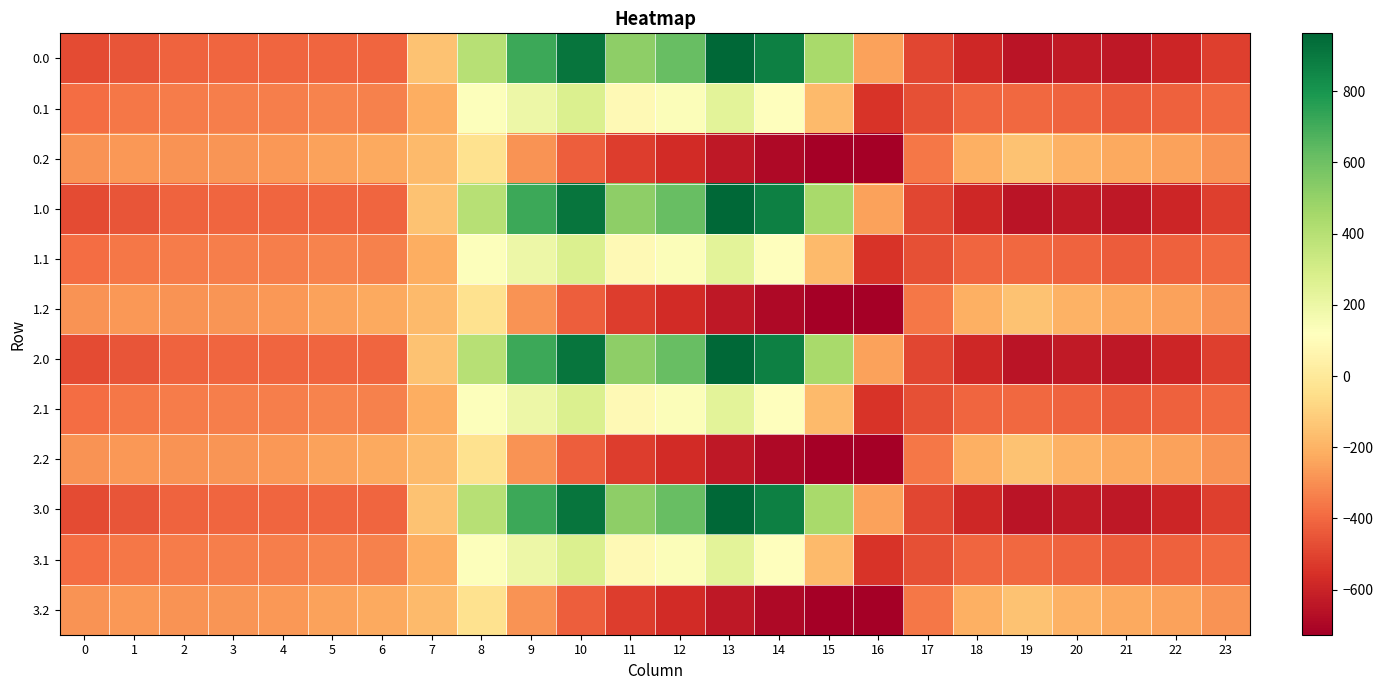

Reading left to right, what are all the values shown in this chart?

0.0: 0=-482.0	1=-449.5	2=-410.3	3=-404.4	4=-404.9	5=-403.8	6=-408.0	7=-150.1	8=395.3	9=716.9	10=916.2	11=516.0	12=619.4	13=962.7	14=870.3	15=443.0	16=-250.9	17=-494.8	18=-586.7	19=-649.2	20=-629.9	21=-638.4	22=-592.3	23=-511.3
0.1: 0=-384.6	1=-361.1	2=-347.9	3=-342.7	4=-339.6	5=-325.7	6=-332.2	7=-217.1	8=125.2	9=191.1	10=274.1	11=87.0	12=134.6	13=241.5	14=113.7	15=-173.1	16=-547.3	17=-466.6	18=-405.4	19=-400.2	20=-414.5	21=-432.4	22=-419.9	23=-399.4
0.2: 0=-287.1	1=-272.7	2=-285.5	3=-281.0	4=-274.4	5=-245.0	6=-228.8	7=-176.6	8=-35.3	9=-288.5	10=-423.5	11=-520.6	12=-571.2	13=-640.4	14=-687.4	15=-725.8	16=-726.6	17=-362.4	18=-210.0	19=-151.0	20=-199.2	21=-226.4	22=-247.4	23=-287.5
1.0: 0=-482.0	1=-449.5	2=-410.3	3=-404.4	4=-404.9	5=-403.8	6=-408.0	7=-150.1	8=395.3	9=716.9	10=916.2	11=516.0	12=619.4	13=962.7	14=870.3	15=443.0	16=-250.9	17=-494.8	18=-586.7	19=-649.2	20=-629.9	21=-638.4	22=-592.3	23=-511.3
1.1: 0=-384.6	1=-361.1	2=-347.9	3=-342.7	4=-339.6	5=-325.7	6=-332.2	7=-217.1	8=125.2	9=191.1	10=274.1	11=87.0	12=134.6	13=241.5	14=113.7	15=-173.1	16=-547.3	17=-466.6	18=-405.4	19=-400.2	20=-414.5	21=-432.4	22=-419.9	23=-399.4
1.2: 0=-287.1	1=-272.7	2=-285.5	3=-281.0	4=-274.4	5=-245.0	6=-228.8	7=-176.6	8=-35.3	9=-288.5	10=-423.5	11=-520.6	12=-571.2	13=-640.4	14=-687.4	15=-725.8	16=-726.6	17=-362.4	18=-210.0	19=-151.0	20=-199.2	21=-226.4	22=-247.4	23=-287.5
2.0: 0=-482.0	1=-449.5	2=-410.3	3=-404.4	4=-404.9	5=-403.8	6=-408.0	7=-150.1	8=395.3	9=716.9	10=916.2	11=516.0	12=619.4	13=962.7	14=870.3	15=443.0	16=-250.9	17=-494.8	18=-586.7	19=-649.2	20=-629.9	21=-638.4	22=-592.3	23=-511.3
2.1: 0=-384.6	1=-361.1	2=-347.9	3=-342.7	4=-339.6	5=-325.7	6=-332.2	7=-217.1	8=125.2	9=191.1	10=274.1	11=87.0	12=134.6	13=241.5	14=113.7	15=-173.1	16=-547.3	17=-466.6	18=-405.4	19=-400.2	20=-414.5	21=-432.4	22=-419.9	23=-399.4
2.2: 0=-287.1	1=-272.7	2=-285.5	3=-281.0	4=-274.4	5=-245.0	6=-228.8	7=-176.6	8=-35.3	9=-288.5	10=-423.5	11=-520.6	12=-571.2	13=-640.4	14=-687.4	15=-725.8	16=-726.6	17=-362.4	18=-210.0	19=-151.0	20=-199.2	21=-226.4	22=-247.4	23=-287.5
3.0: 0=-482.0	1=-449.5	2=-410.3	3=-404.4	4=-404.9	5=-403.8	6=-408.0	7=-150.1	8=395.3	9=716.9	10=916.2	11=516.0	12=619.4	13=962.7	14=870.3	15=443.0	16=-250.9	17=-494.8	18=-586.7	19=-649.2	20=-629.9	21=-638.4	22=-592.3	23=-511.3
3.1: 0=-384.6	1=-361.1	2=-347.9	3=-342.7	4=-339.6	5=-325.7	6=-332.2	7=-217.1	8=125.2	9=191.1	10=274.1	11=87.0	12=134.6	13=241.5	14=113.7	15=-173.1	16=-547.3	17=-466.6	18=-405.4	19=-400.2	20=-414.5	21=-432.4	22=-419.9	23=-399.4
3.2: 0=-287.1	1=-272.7	2=-285.5	3=-281.0	4=-274.4	5=-245.0	6=-228.8	7=-176.6	8=-35.3	9=-288.5	10=-423.5	11=-520.6	12=-571.2	13=-640.4	14=-687.4	15=-725.8	16=-726.6	17=-362.4	18=-210.0	19=-151.0	20=-199.2	21=-226.4	22=-247.4	23=-287.5